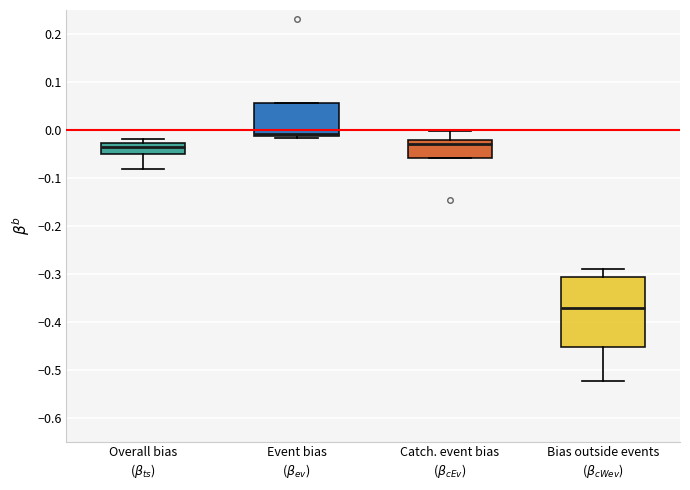

Which box is the tallest, from its lower edge to its upper edge?

Bias outside events ($\beta_{cWev}$)